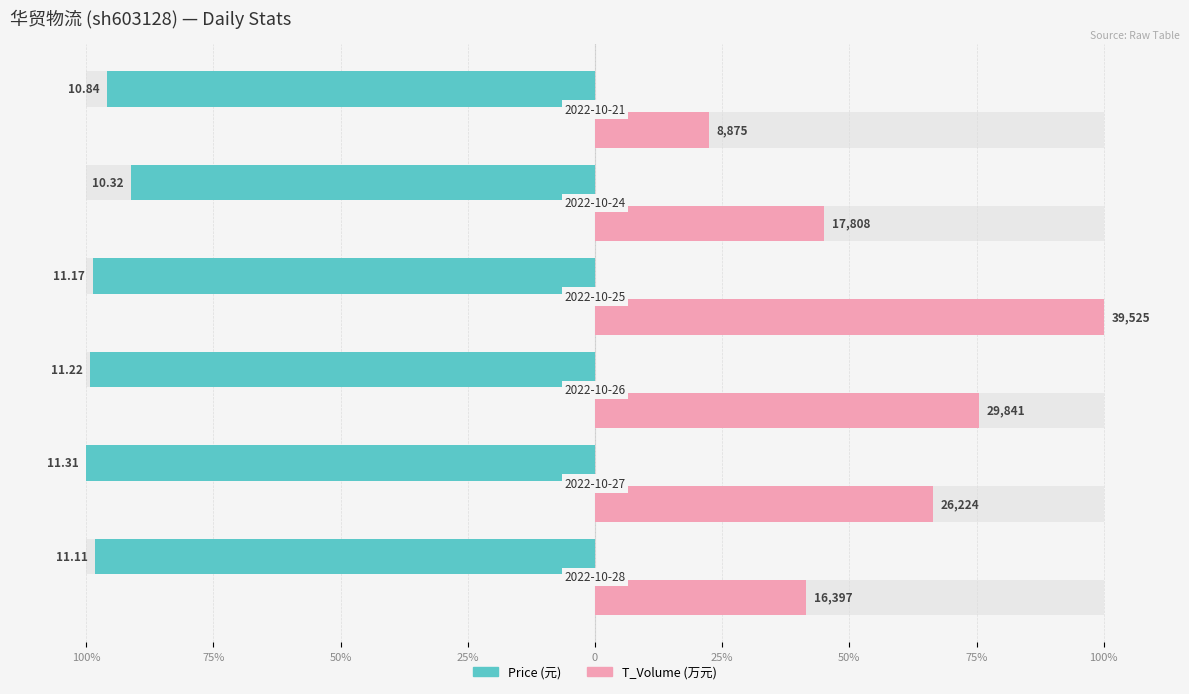

List the series in order of their overall mean, lowest first.

price, t_volume